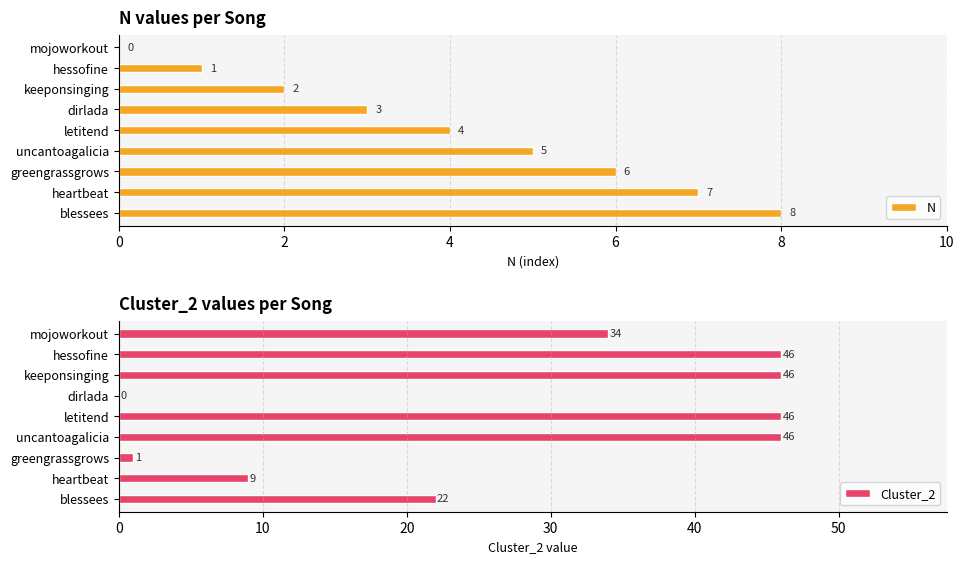

Rank the series by their average value, from lowest to highest.

N, Cluster_2